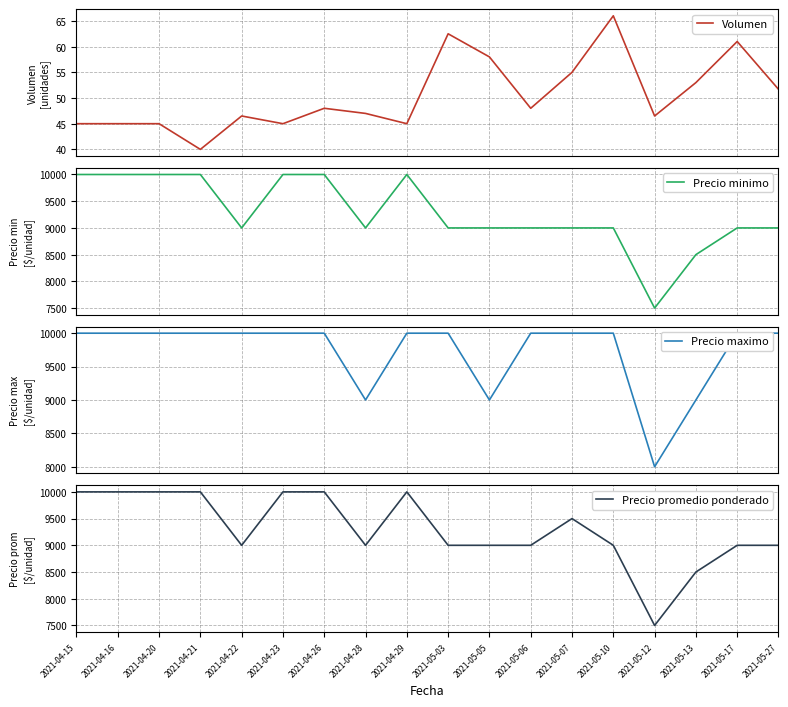

What is the greatest value displayed?

10000.0